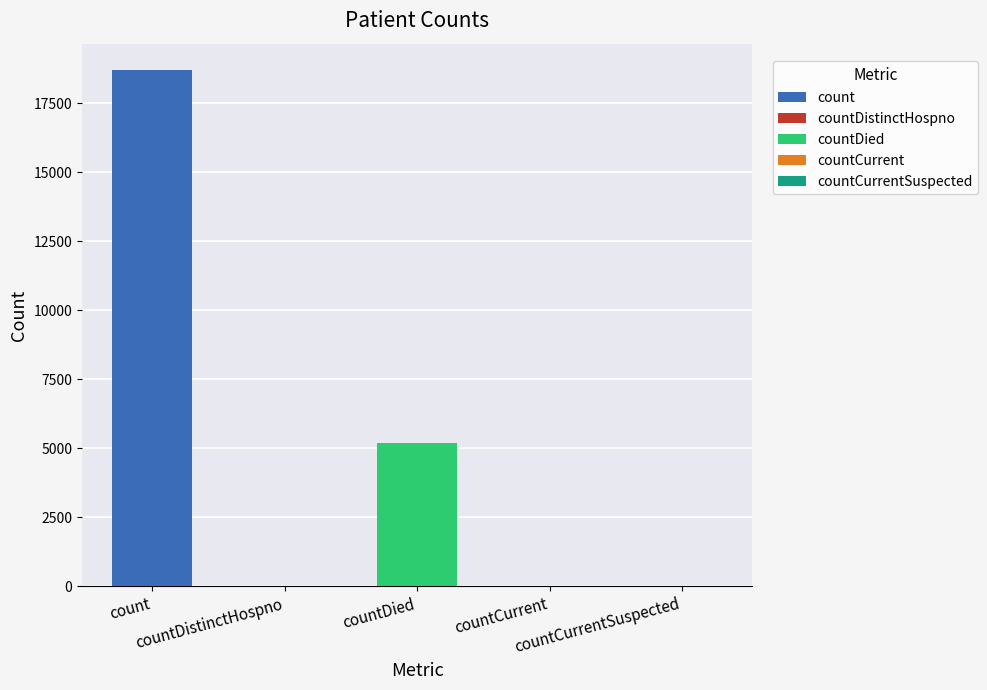

What is the approximate value at countDistinctHospno, to the nearest 10?

20